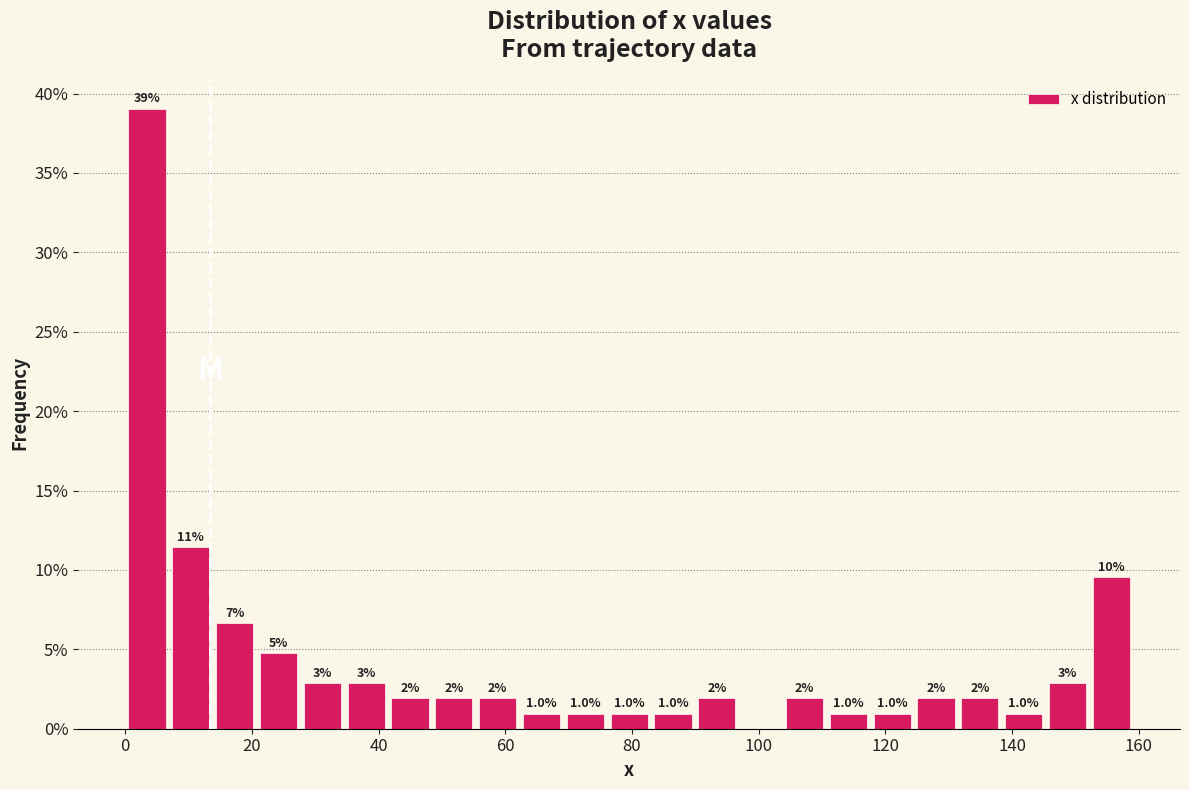

Read against the x-axis, roughly where is the centre of the tallest bar?

4